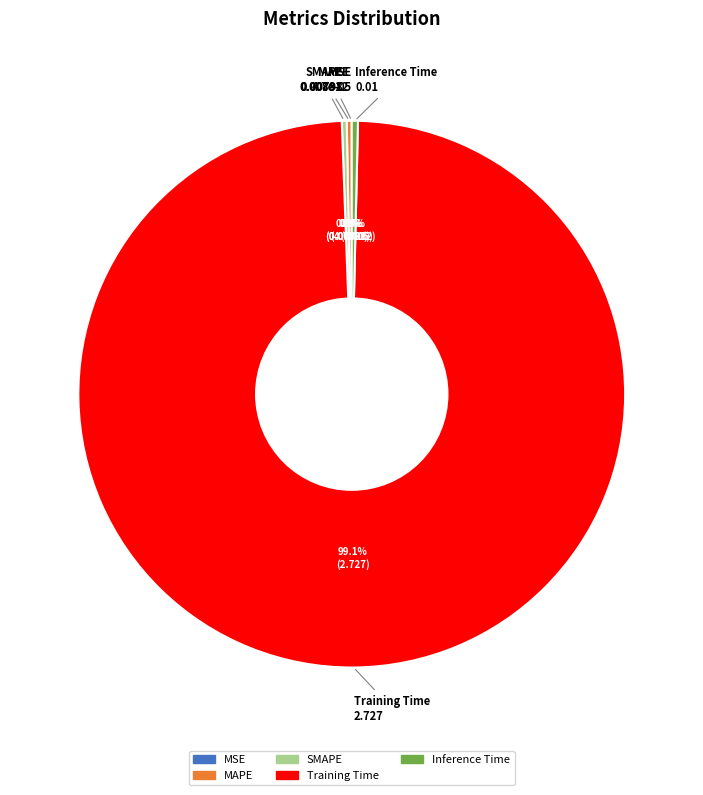

What is the majority slice?

Training Time